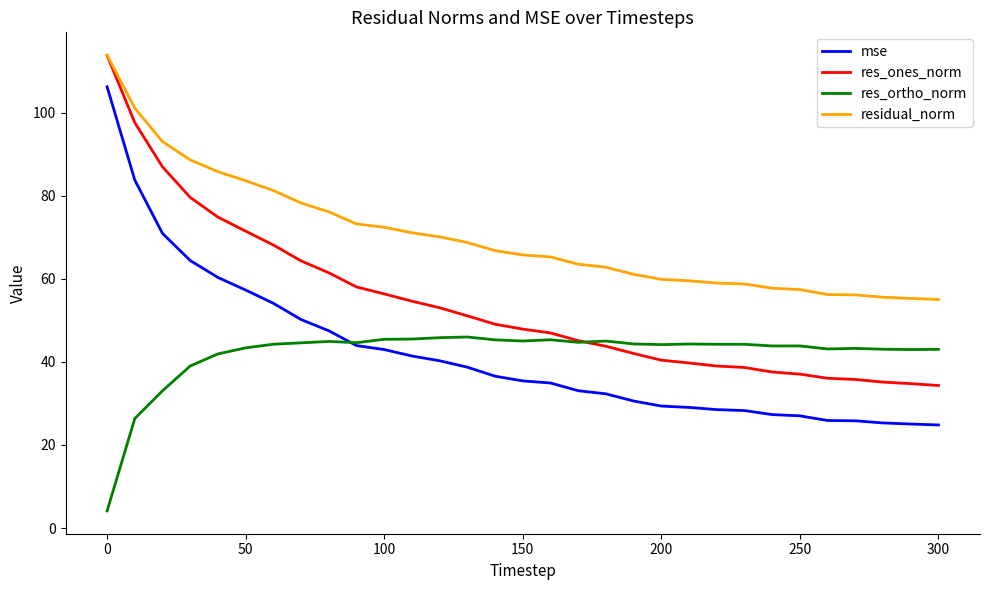

True or false: mse and residual_norm cross at least once.

False